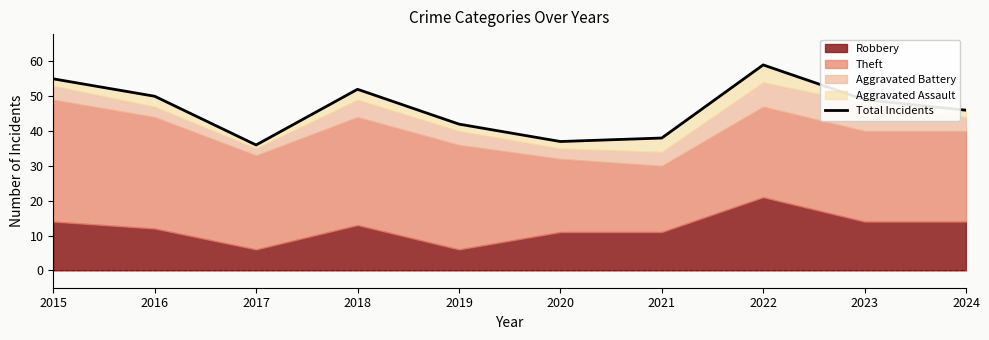

Does the chart display data point markers on the line(s)?

No